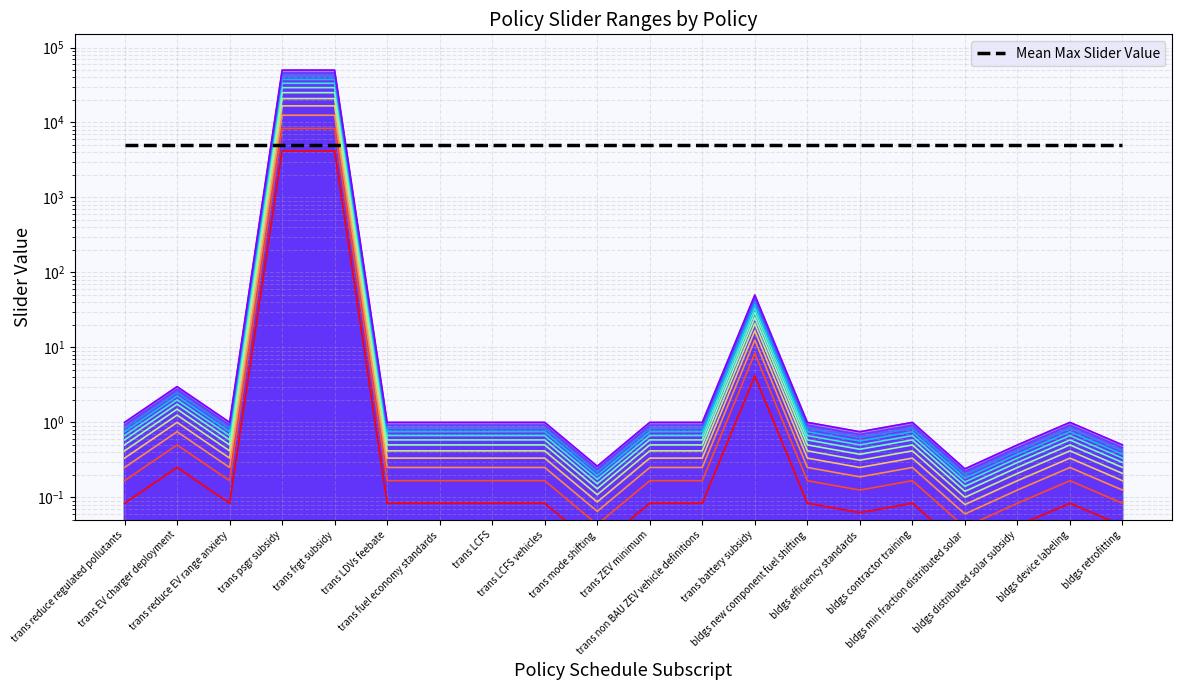

Rank the categories by value from highest to lowest.

trans psgr subsidy, trans frgt subsidy, trans battery subsidy, trans EV charger deployment, trans reduce regulated pollutants, trans reduce EV range anxiety, trans LDVs feebate, trans fuel economy standards, trans LCFS, trans LCFS vehicles, trans ZEV minimum, trans non BAU ZEV vehicle definitions, bldgs new component fuel shifting, bldgs contractor training, bldgs device labeling, bldgs efficiency standards, bldgs distributed solar subsidy, bldgs retrofitting, trans mode shifting, bldgs min fraction distributed solar